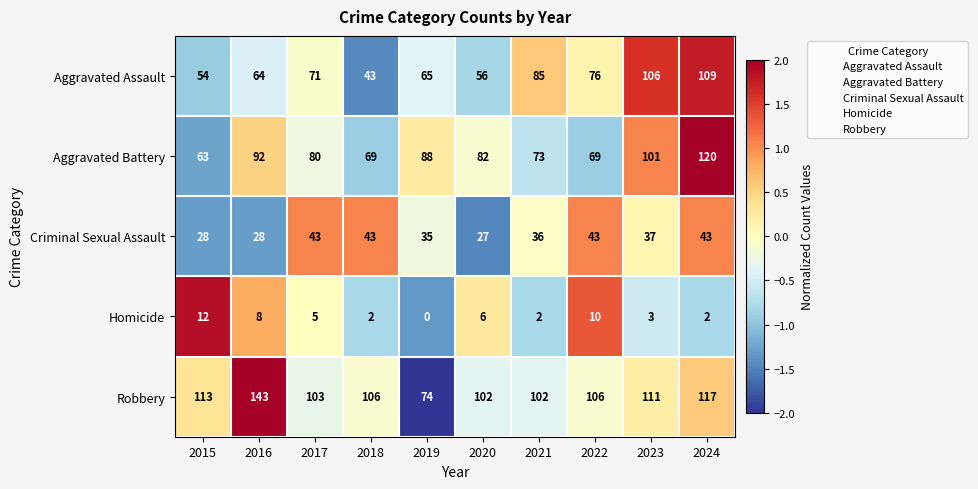

Which series has the largest range (max minus min)?

Robbery